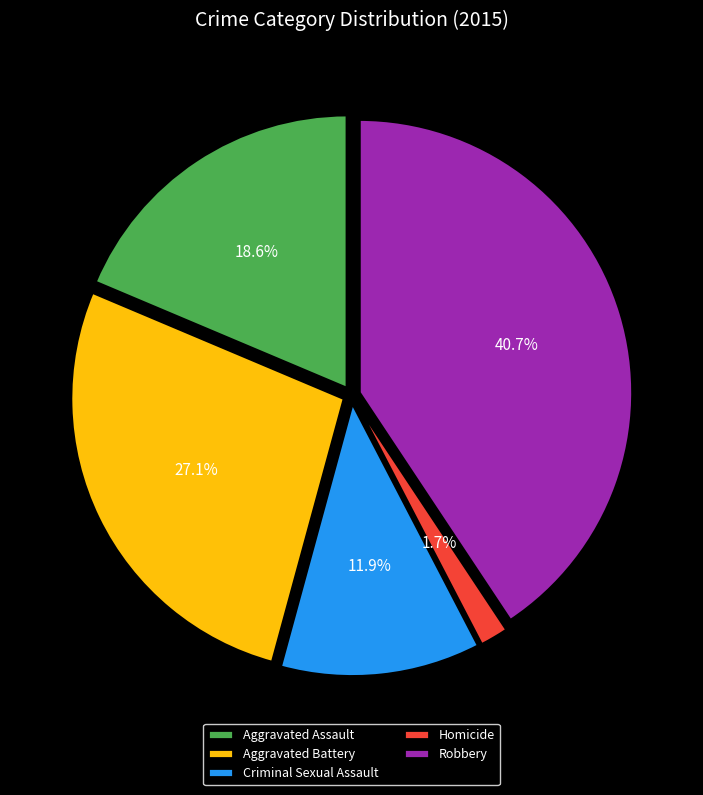

Is it true that Aggravated Battery is 20% of the pie?

False